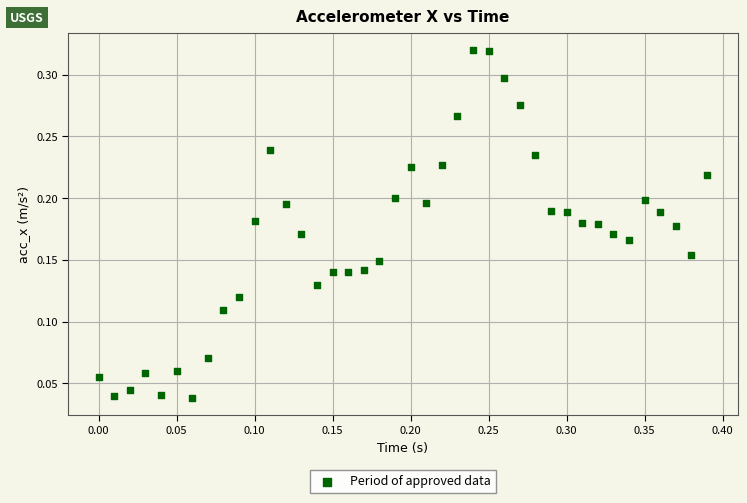

What is the range of X values (max minus min)?

0.4